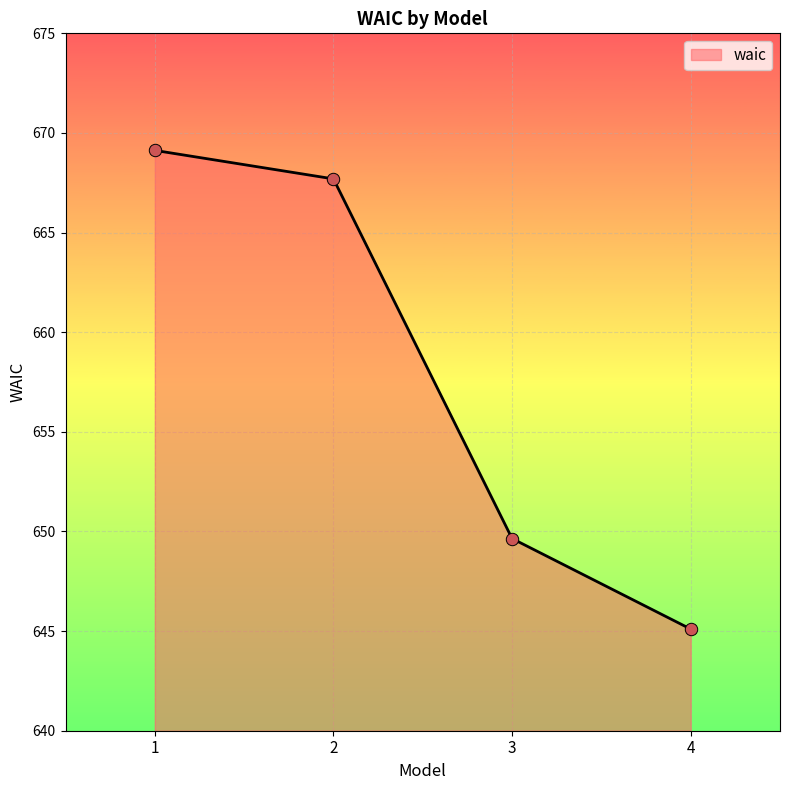

Which has a higher value, 1 or 3?

1